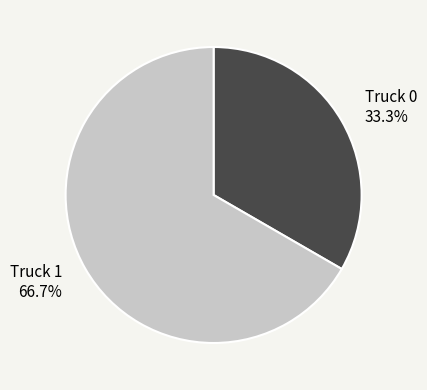

To the nearest percent, what portion does Truck 1 represent?

67%